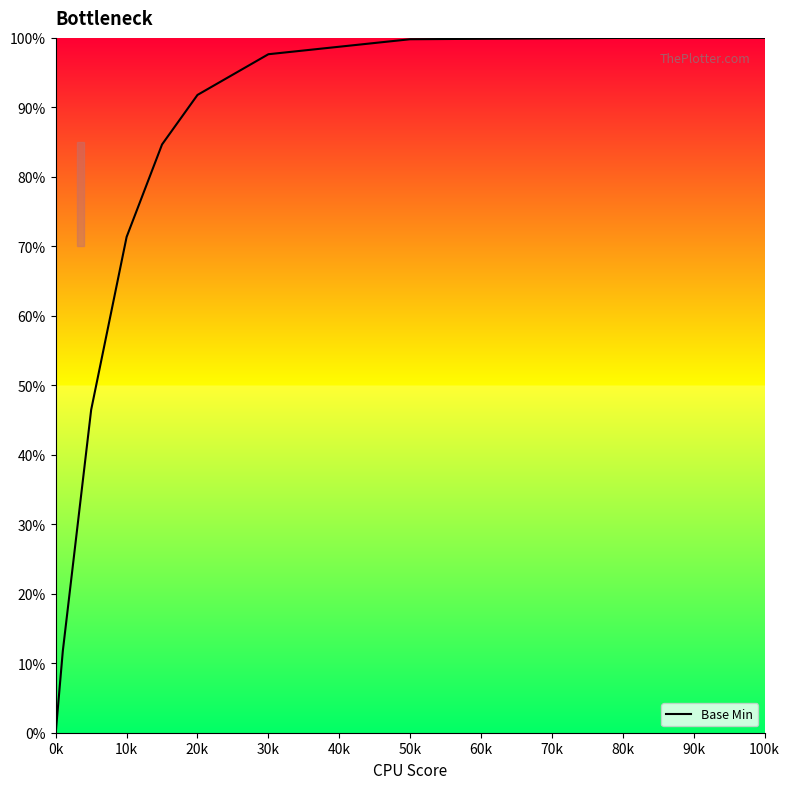

What is the difference between the maximum and minimum values?

100.0